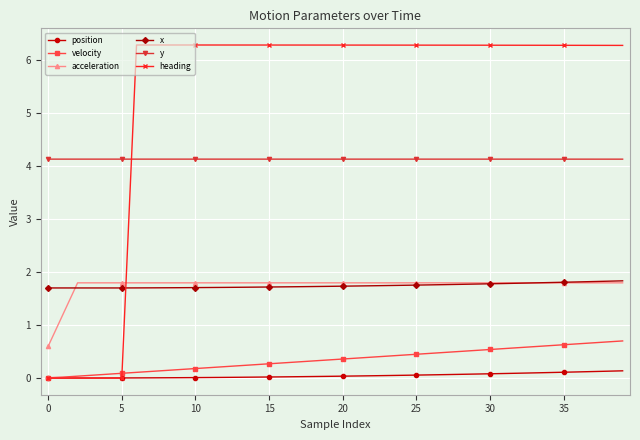

Which series has the widest spread of values?

heading